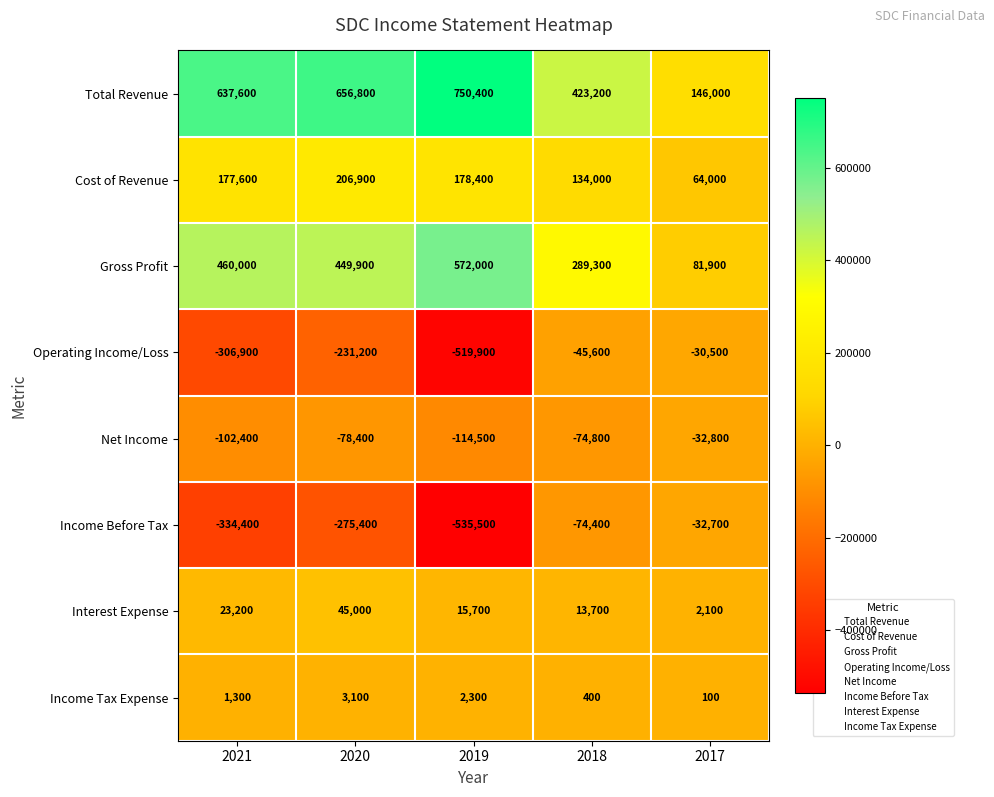

The Interest Expense series shows 1115 at 2017. True or false?

False